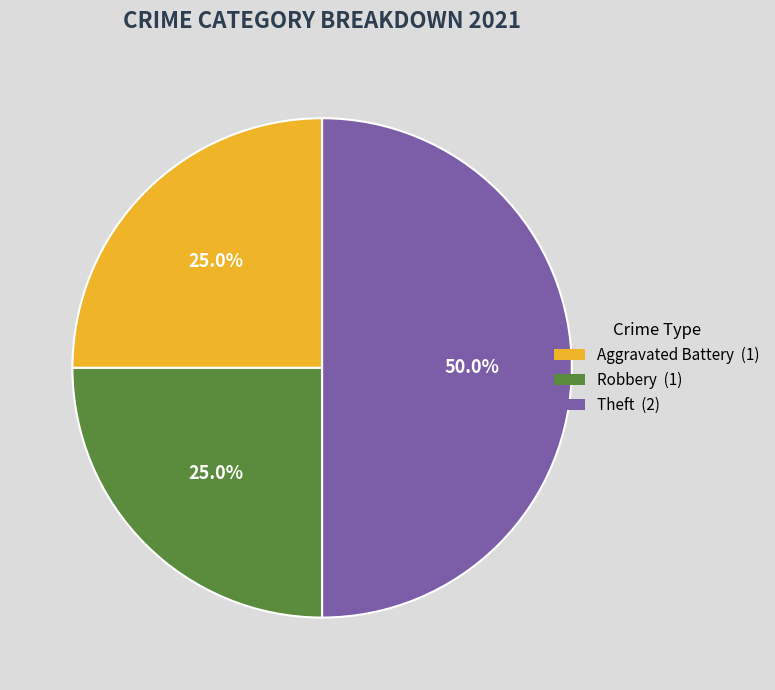

Is there a majority slice in this chart?

No